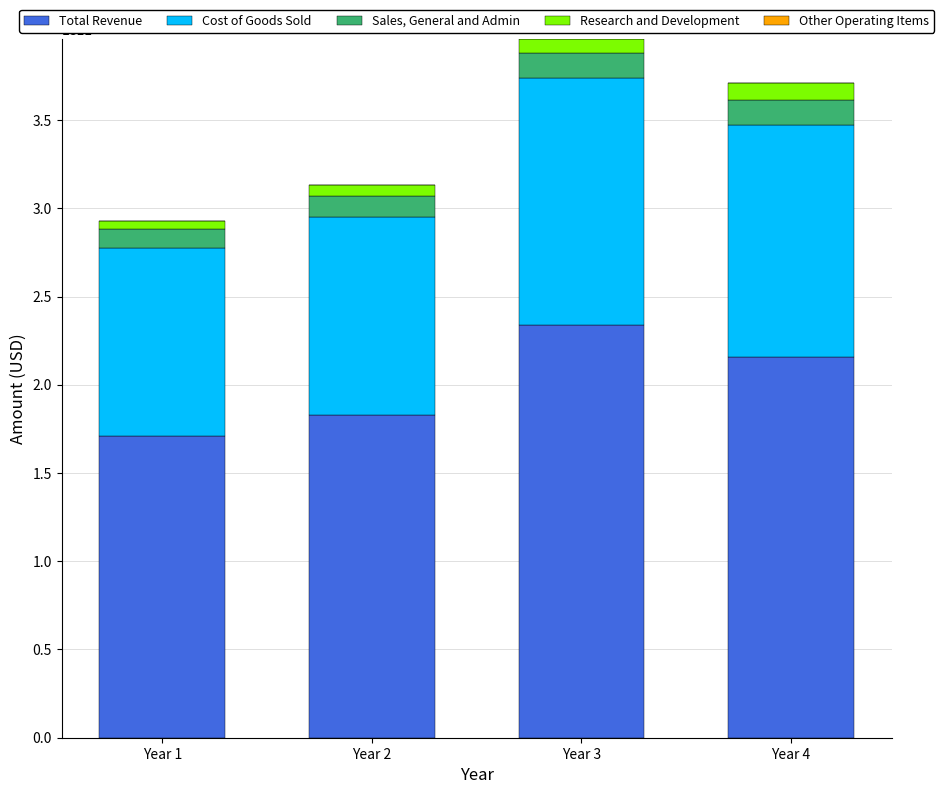

Count the number of data series in this chart.

4